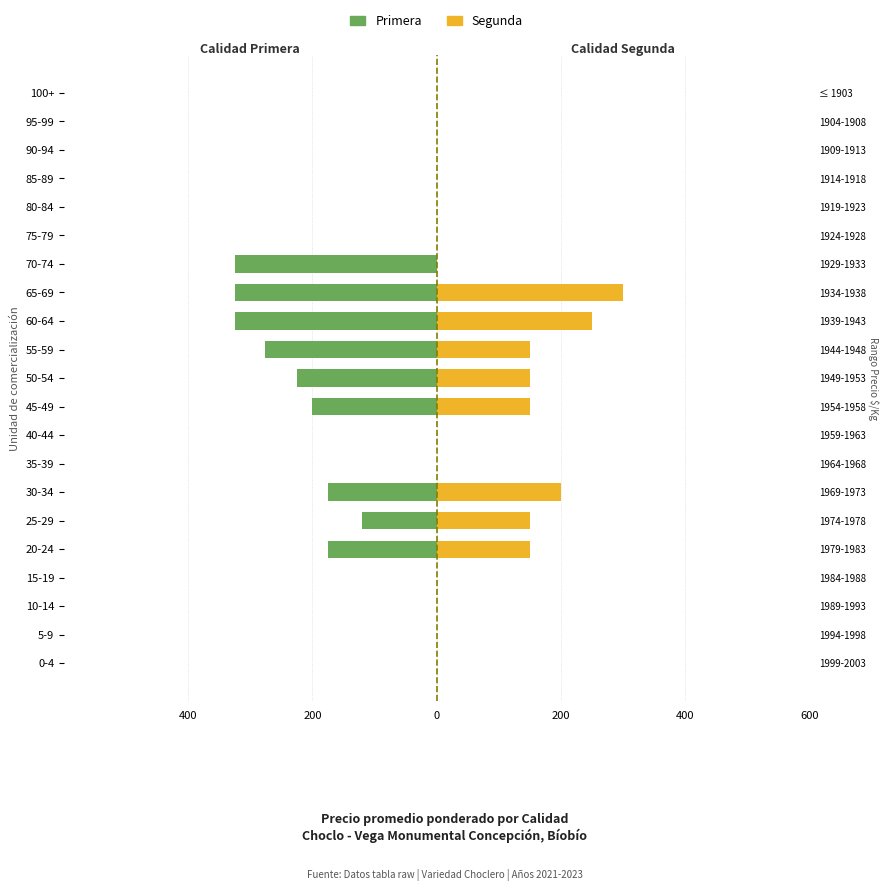

What are all the series names shown in the legend?

Primera, Segunda